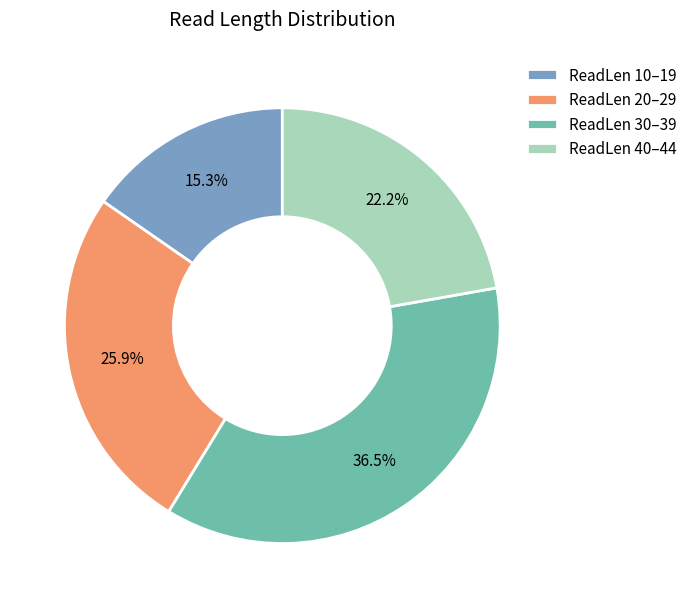

How many slices are in this pie chart?

4